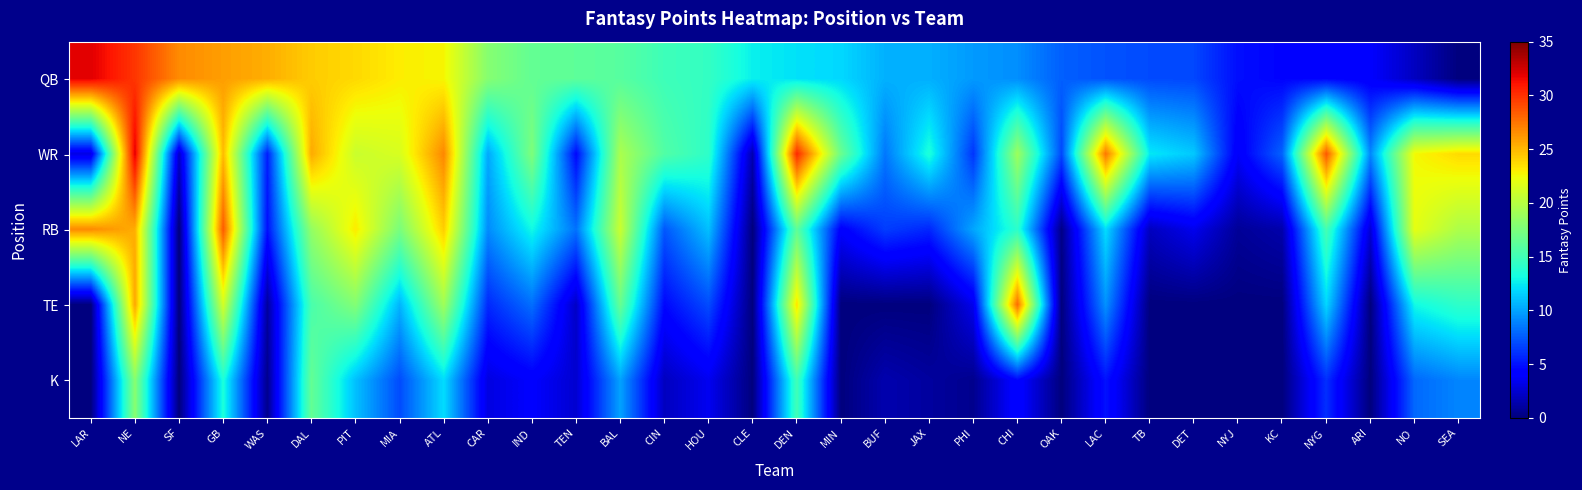

Which label corresponds to the smallest value in the chart?

SEA